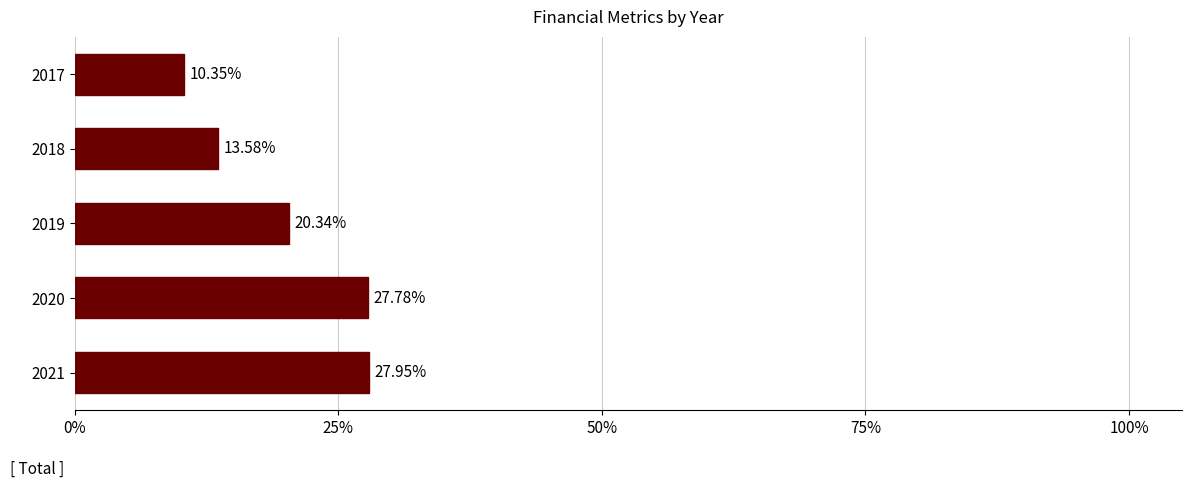

List the labels in order of value, largest first.

2021, 2020, 2019, 2018, 2017